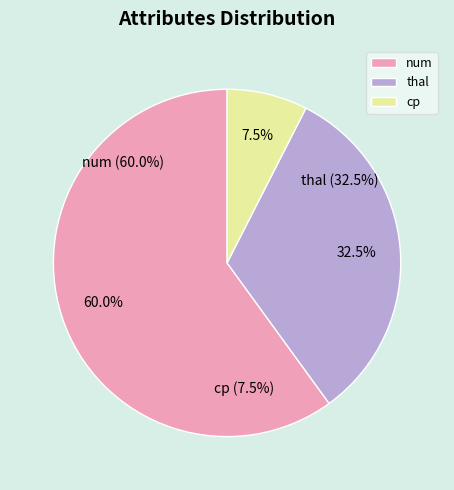

Which slice is the largest?

num